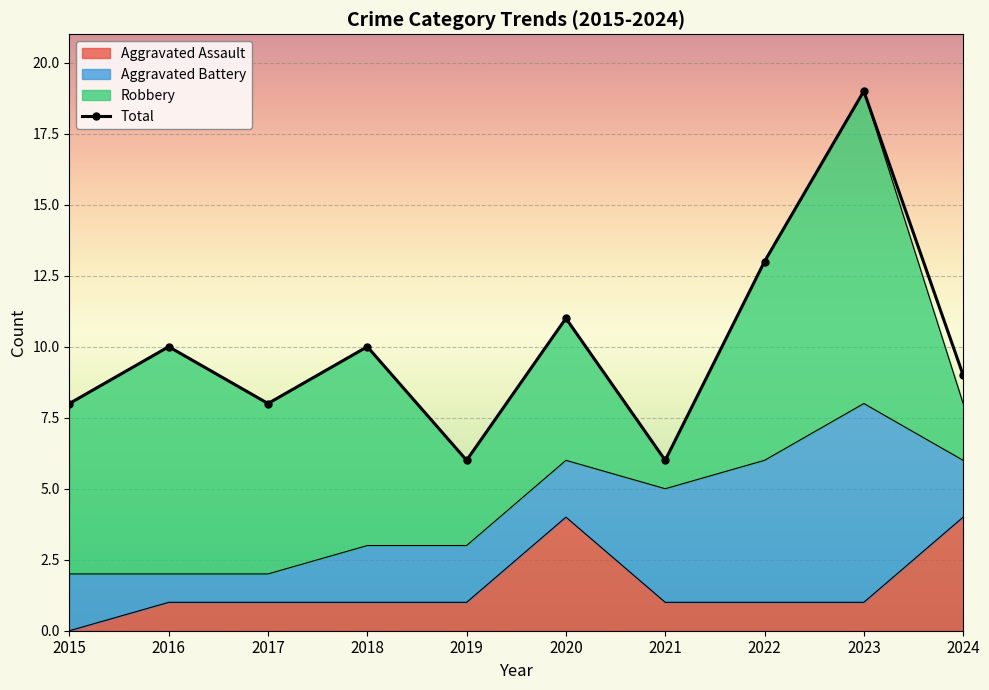

How many data points in Aggravated Assault are above 1?

2